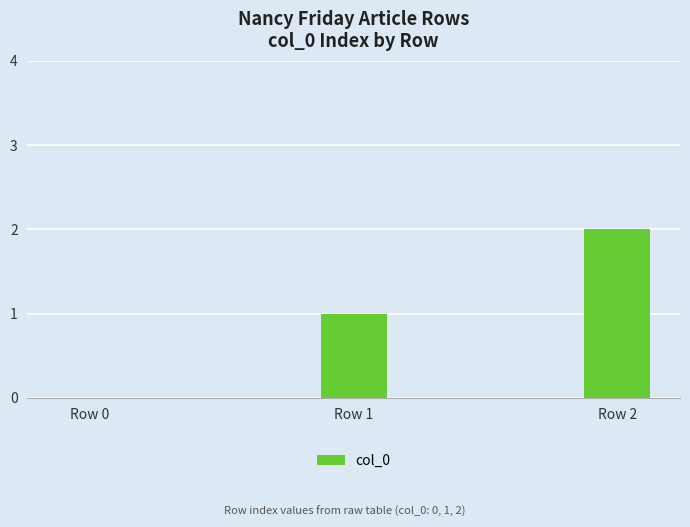

Which category has the highest value across all series?

Row 2